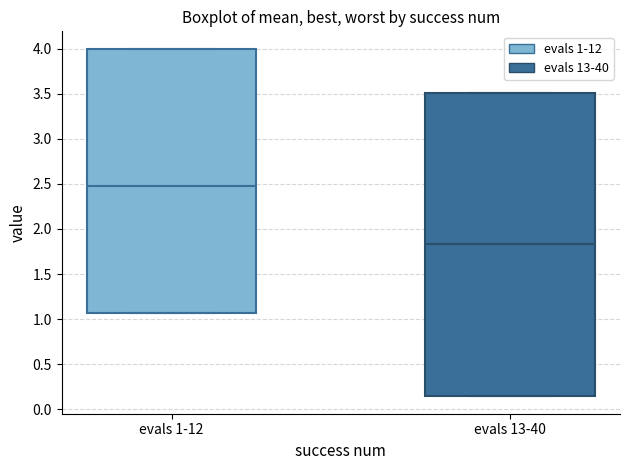

Where does the median line of the box for evals 1-12 sit on the y-axis? The values are not printed on the chart, so give them approximately, as read against the axis.

2.50